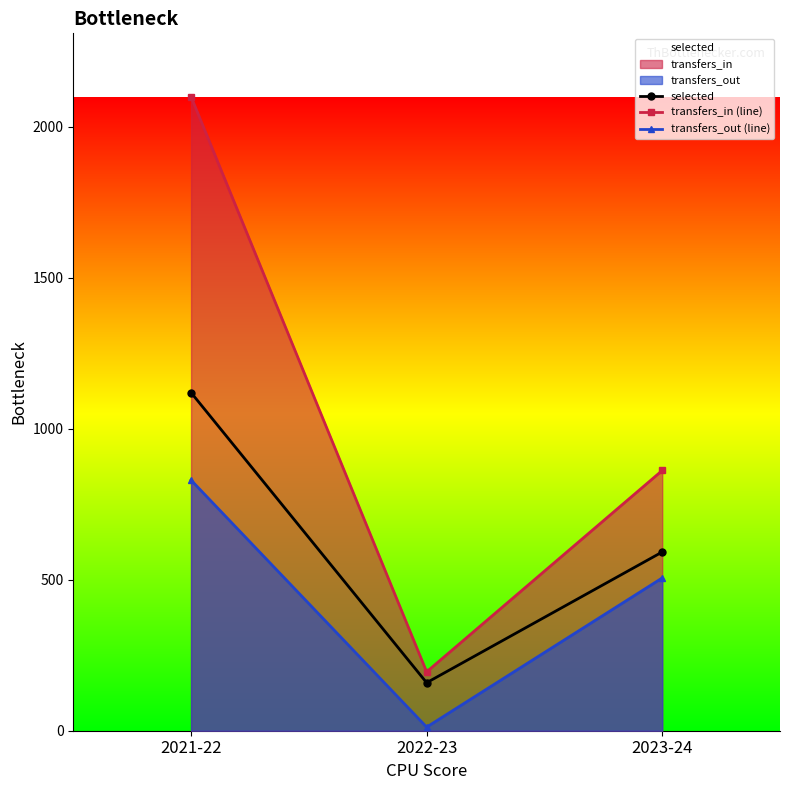

Reading right to left, extract all data points from this chart.

selected: 592	159	1120
transfers_in (line): 862	195	2100
transfers_out (line): 506	12	830